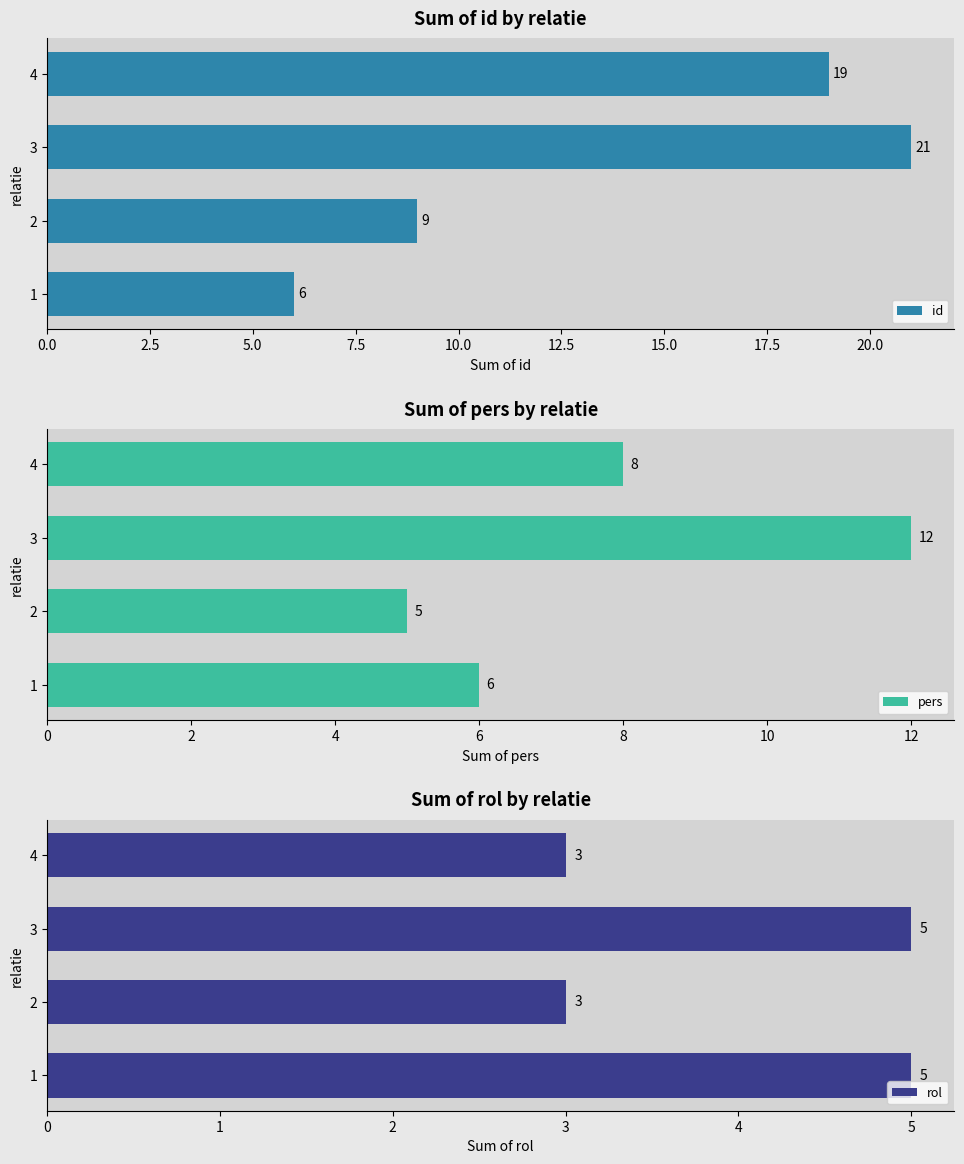

How many bars are there in total?

12